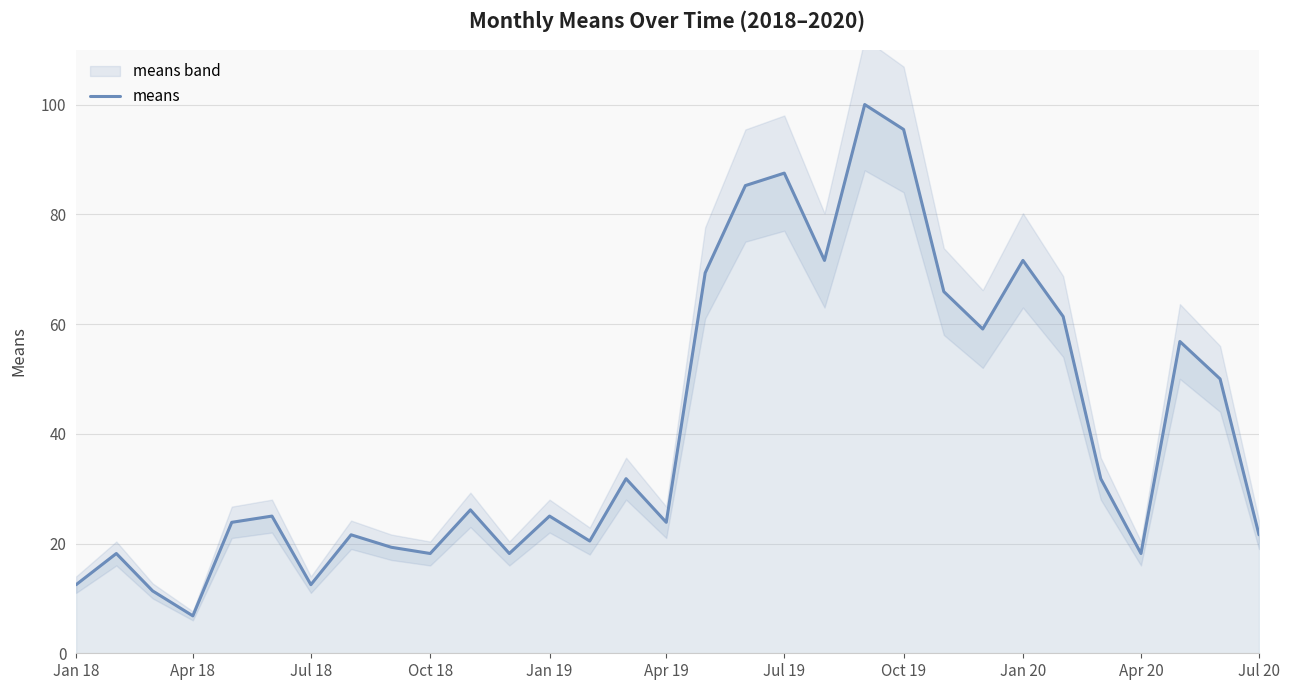

The means series shows 37.4 at Jul 20. True or false?

False